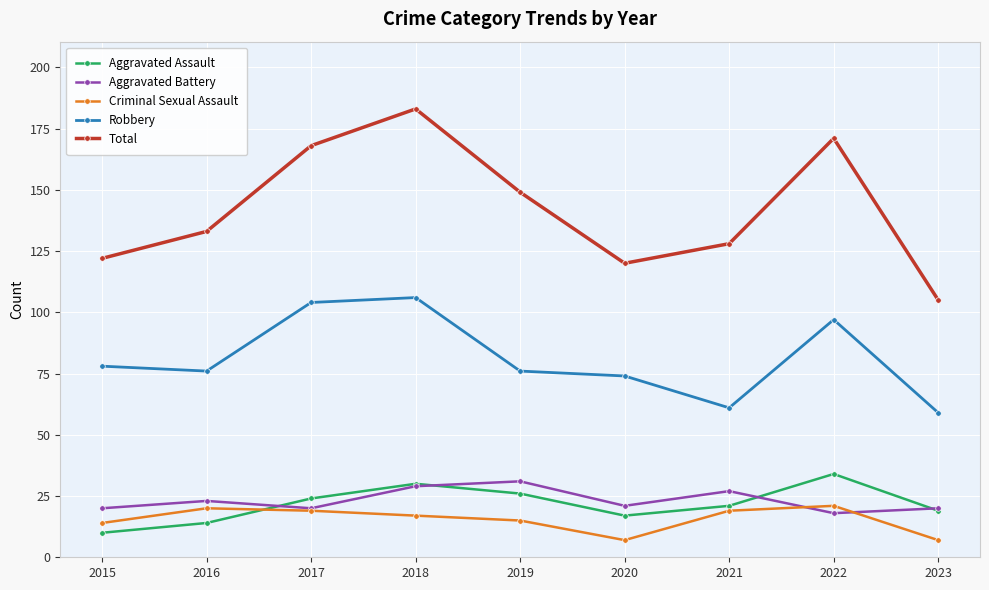

What is the difference between the highest and lowest values at 2022?

153